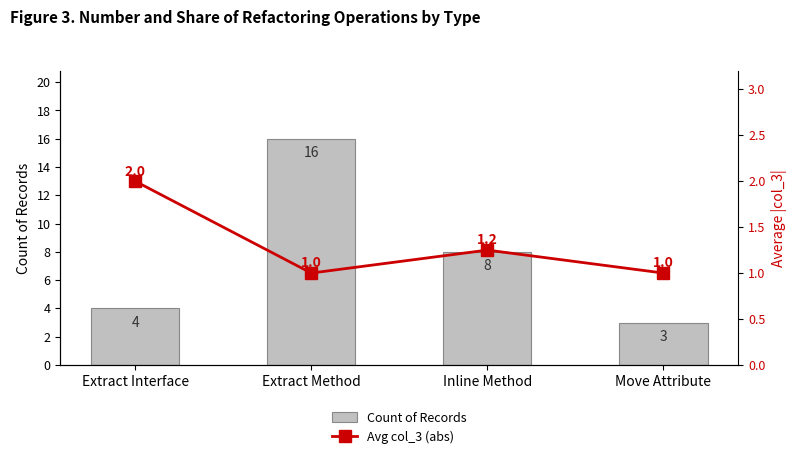

Is it true that Count of Records equals 11.4 at Inline Method?

False